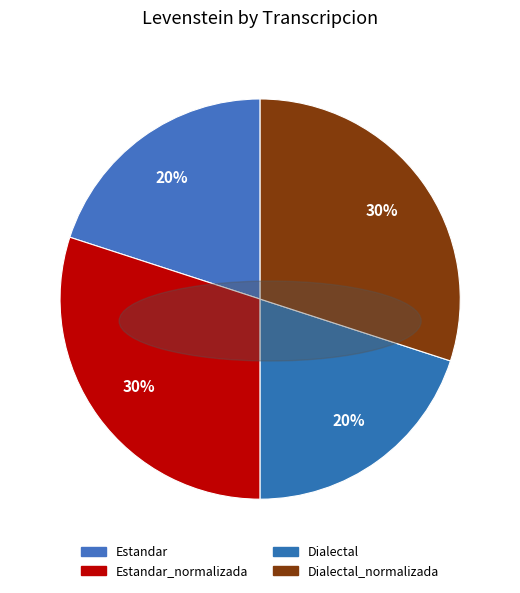

Which has a higher value, Dialectal_normalizada or Dialectal?

Dialectal_normalizada